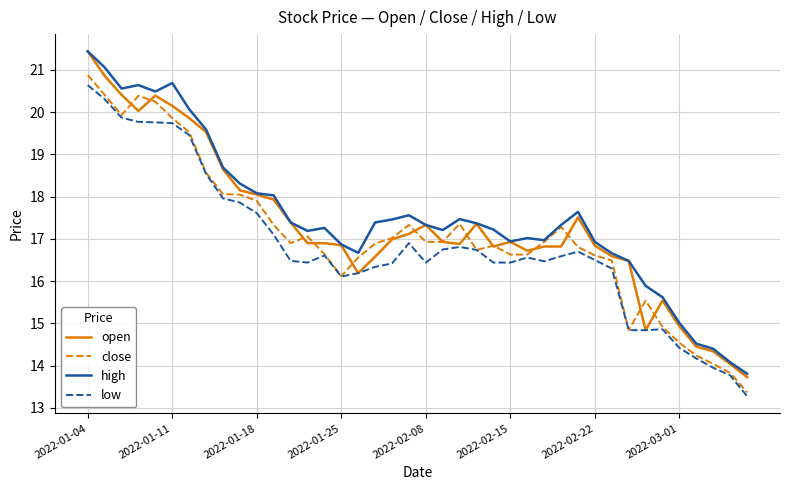

What is the sum of all high values?

701.3